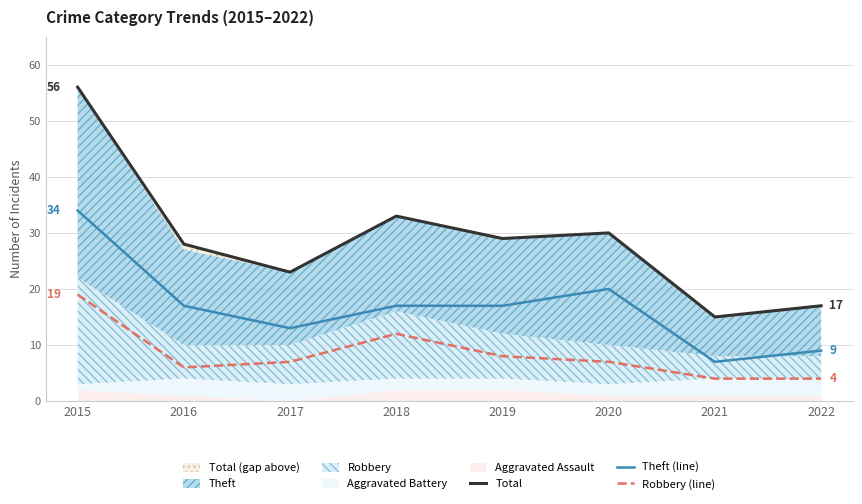

Is the value of Total at 2019 greater than the value of Theft (line) at 2018?

Yes